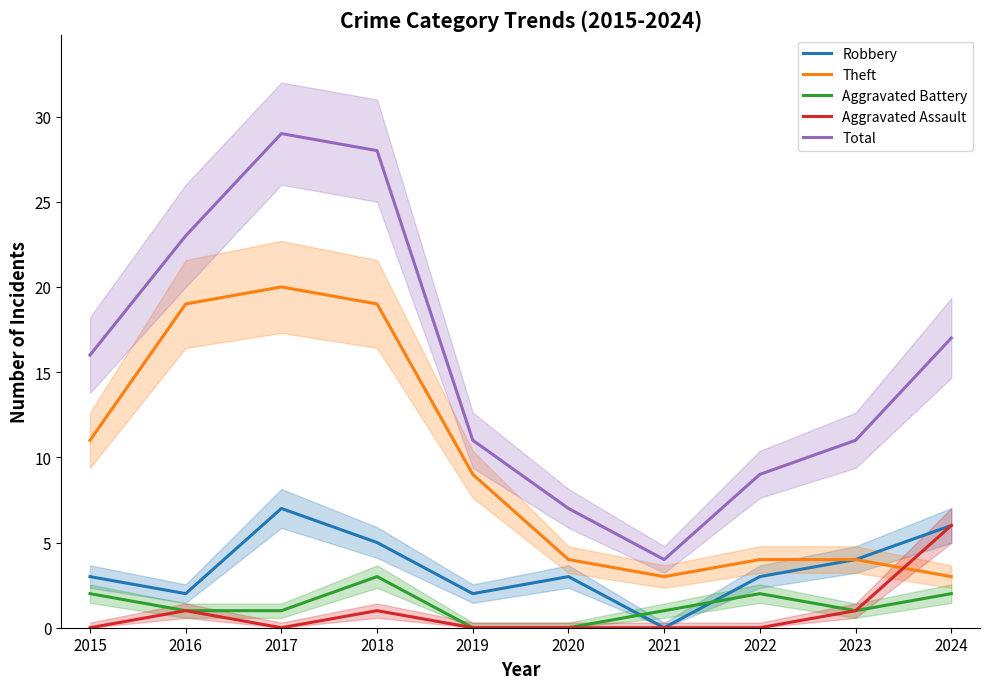

List the labels in order of Aggravated Assault value, smallest first.

2015, 2017, 2019, 2020, 2021, 2022, 2016, 2018, 2023, 2024